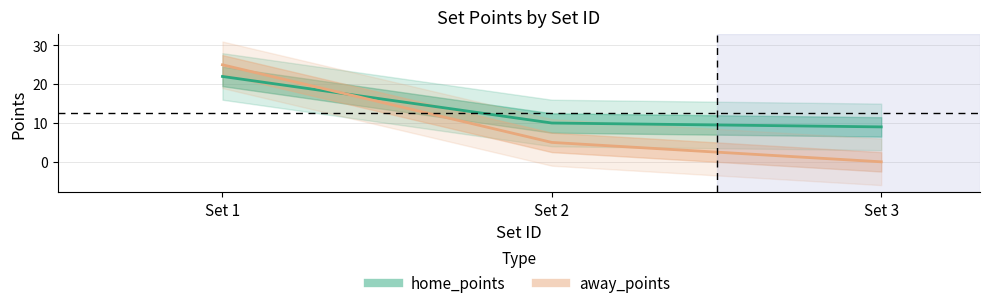

What are all the series names shown in the legend?

home_points, away_points